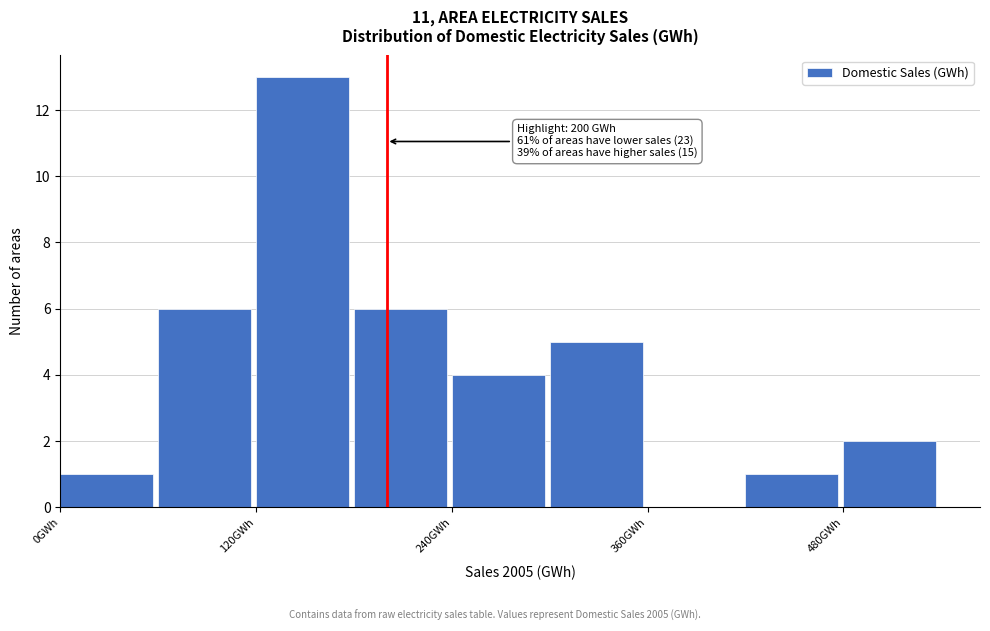

Around what value on the x-axis is the tallest bar? Give the approximate position of its centre, as read against the axis.

140